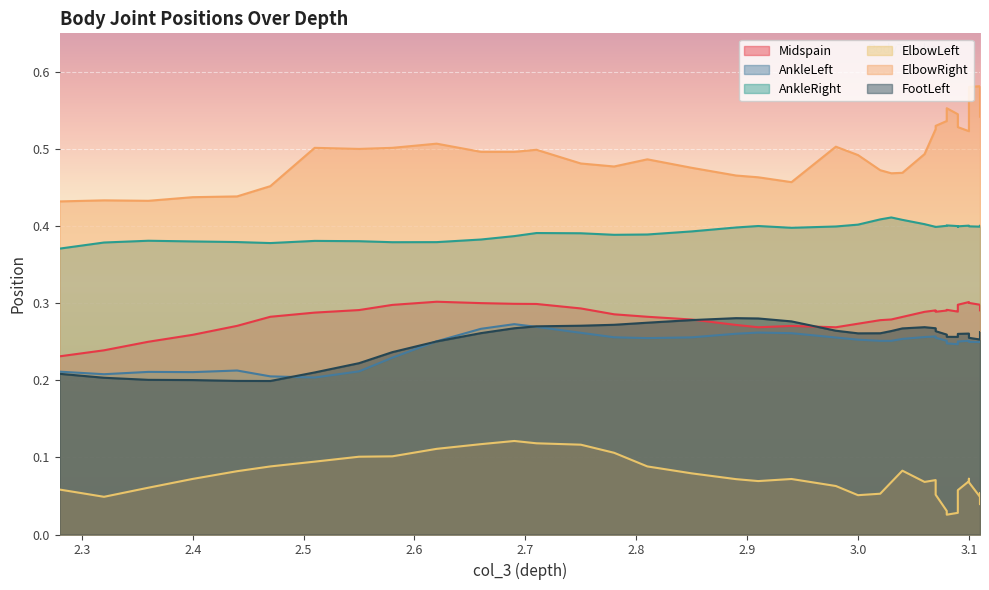

Is the value of Midspain at 21 greater than the value of ElbowRight at 27?

No